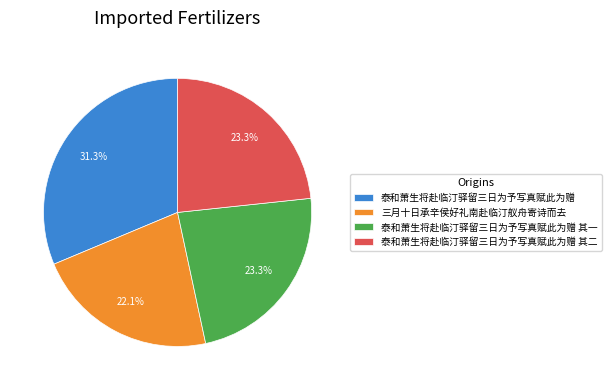

Do 泰和萧生将赴临汀驿留三日为予写真赋此为赠 and 泰和萧生将赴临汀驿留三日为予写真赋此为赠 其二 together represent more than half of the pie?

Yes